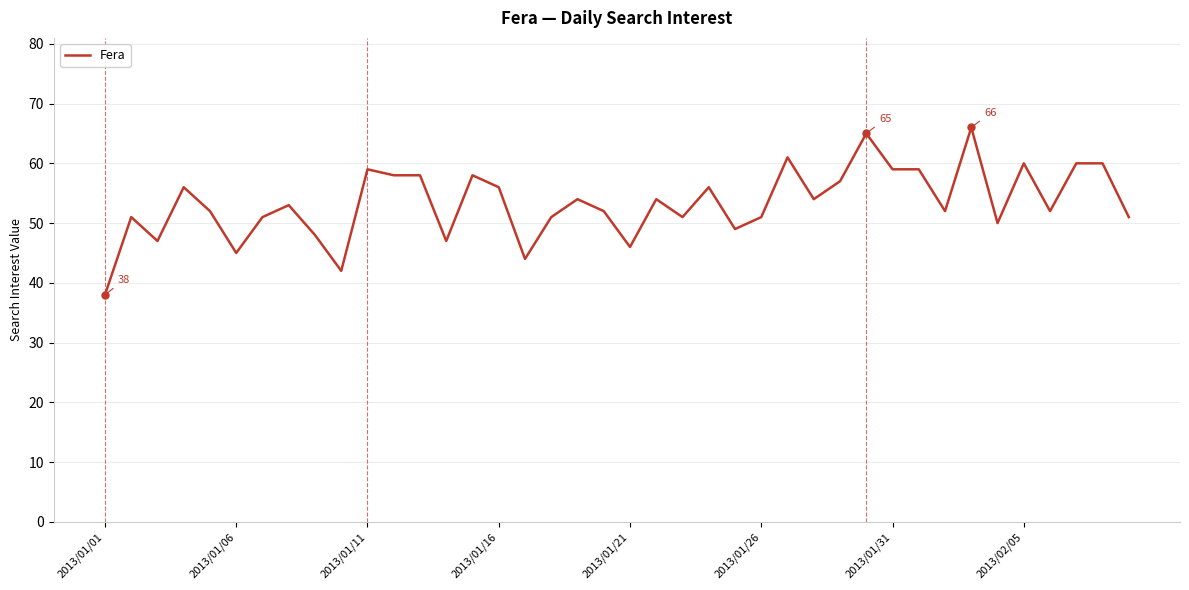

What is the difference between the maximum and minimum values?

28